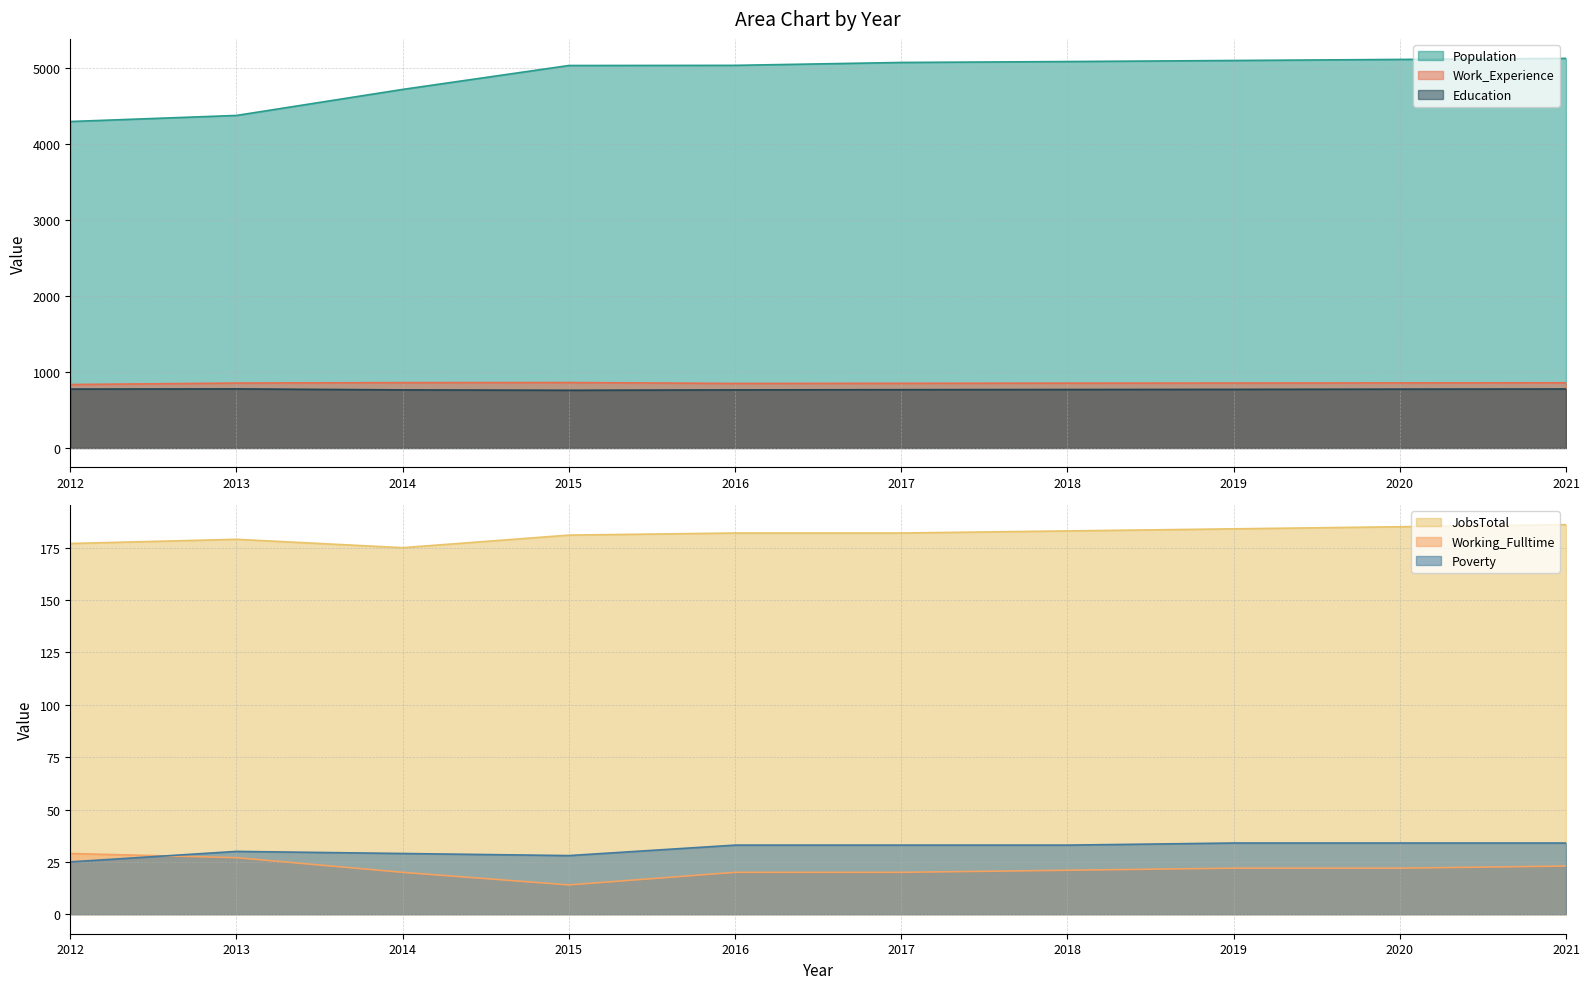

True or false: Education has more than 2 points higher than both neighbors.

False